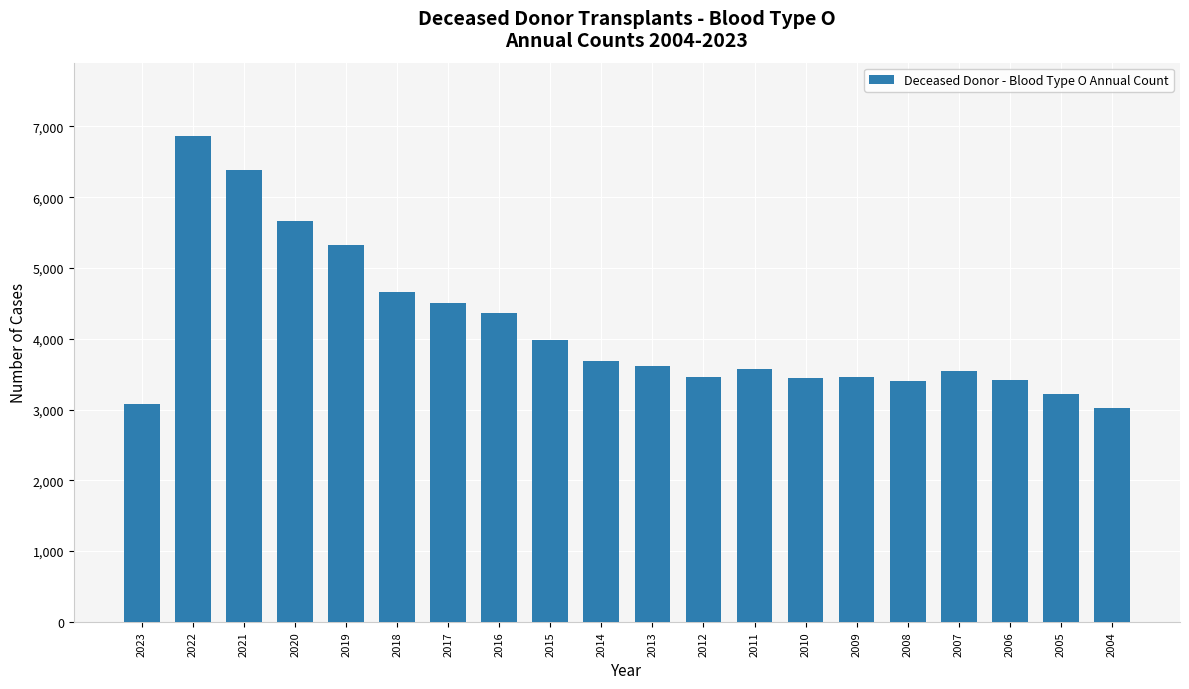

What is the maximum value shown in the chart?

6870